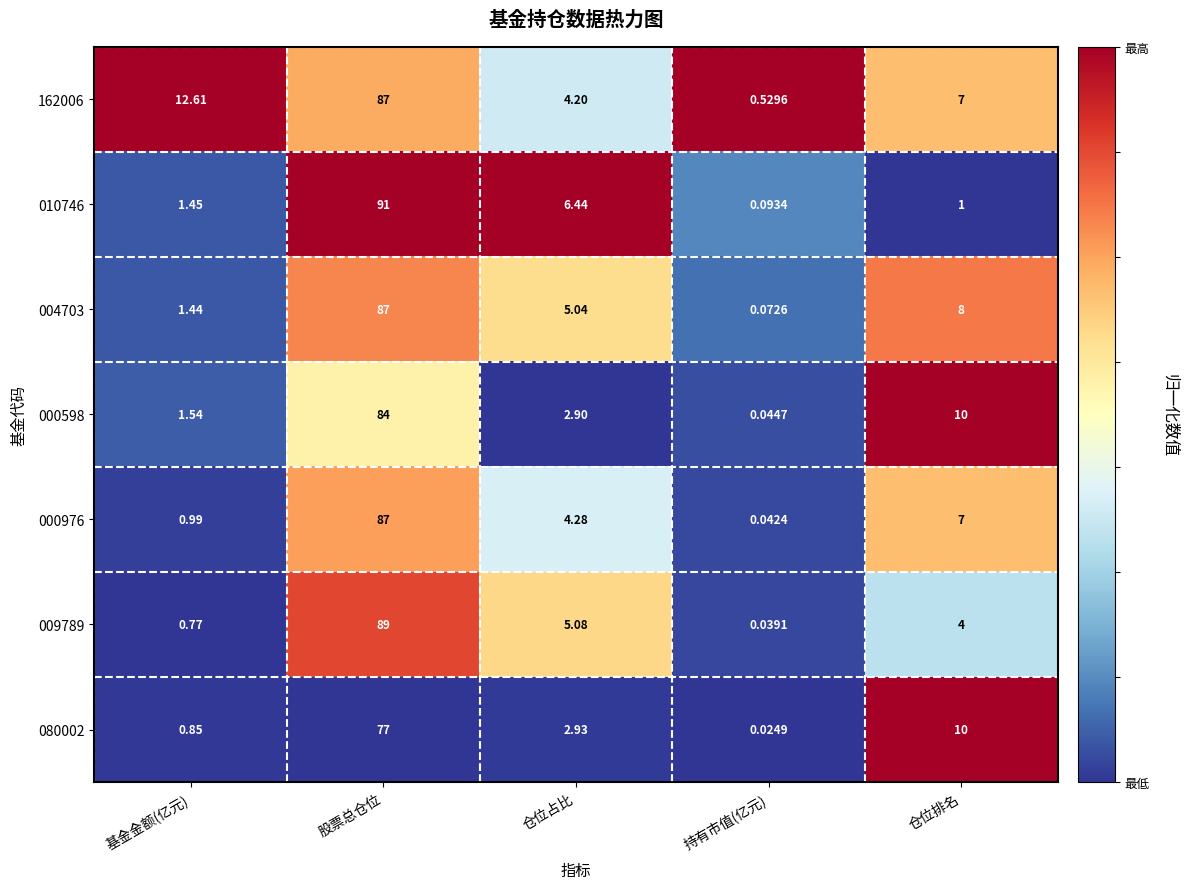

List the labels in order of 010746 value, smallest first.

持有市值(亿元), 仓位排名, 基金金额(亿元), 仓位占比, 股票总仓位